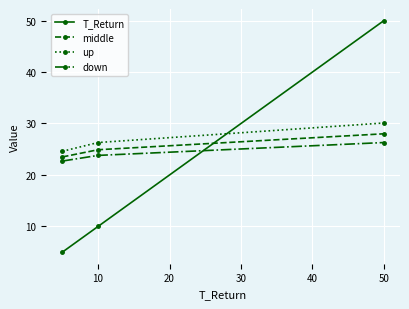

List the series in order of their overall mean, highest first.

up, middle, down, T_Return